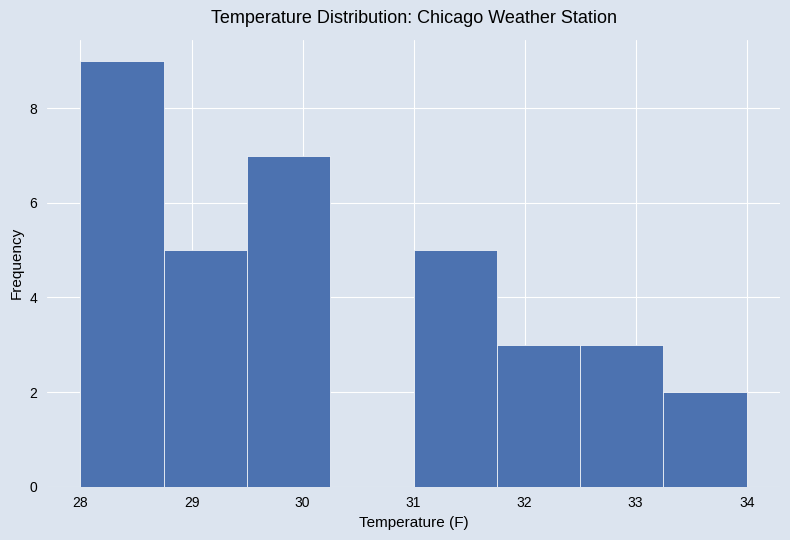

Reading left to right, list every bar in this chart as the range it spans on the x-axis followed by its height. Neither the bar edges nor the heights are printed on the chart, so give them approximately, as read against the axes.

28.00 to 28.75: 9
28.75 to 29.50: 5
29.50 to 30.25: 7
30.25 to 31.00: 0
31.00 to 31.75: 5
31.75 to 32.50: 3
32.50 to 33.25: 3
33.25 to 34.00: 2